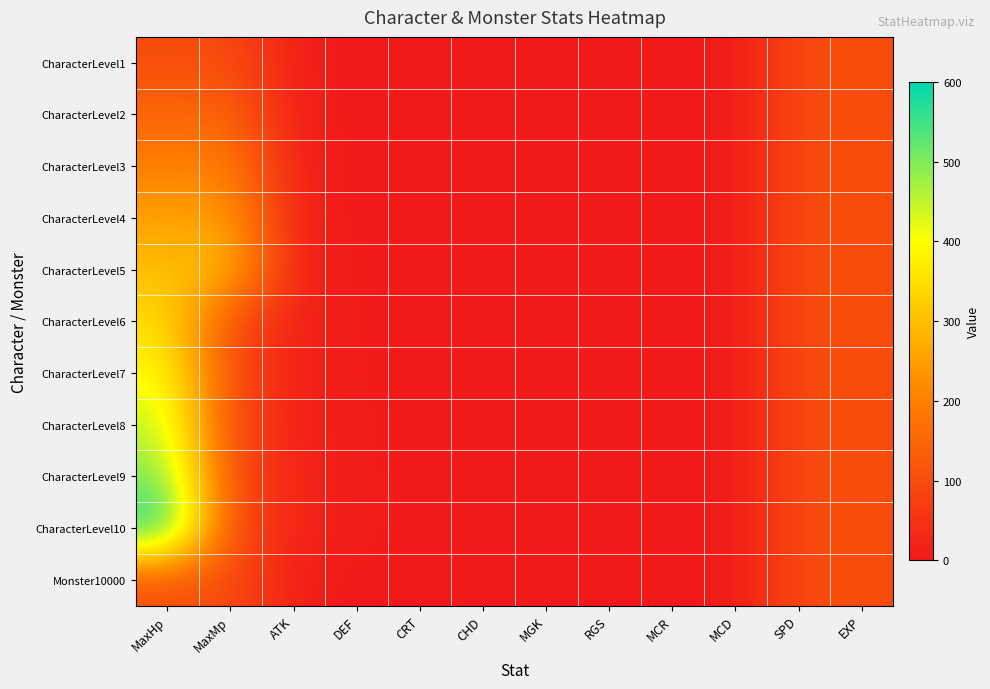

Reading right to left, list all the values displayed in this chart.

CharacterLevel1: EXP=100	SPD=100	MCD=0	MCR=0	RGS=0	MGK=0	CHD=5	CRT=0	DEF=0	ATK=10	MaxMp=100	MaxHp=100
CharacterLevel2: EXP=100	SPD=100	MCD=0	MCR=0	RGS=0	MGK=0	CHD=5	CRT=0	DEF=1	ATK=11	MaxMp=150	MaxHp=150
CharacterLevel3: EXP=100	SPD=100	MCD=0	MCR=0	RGS=0	MGK=0	CHD=5	CRT=0	DEF=2	ATK=12	MaxMp=200	MaxHp=200
CharacterLevel4: EXP=100	SPD=100	MCD=0	MCR=0	RGS=0	MGK=0	CHD=5	CRT=0	DEF=3	ATK=13	MaxMp=250	MaxHp=250
CharacterLevel5: EXP=100	SPD=100	MCD=0	MCR=0	RGS=0	MGK=0	CHD=5	CRT=0	DEF=4	ATK=14	MaxMp=300	MaxHp=300
CharacterLevel6: EXP=100	SPD=100	MCD=0	MCR=0	RGS=0	MGK=0	CHD=5	CRT=0	DEF=5	ATK=15	MaxMp=100	MaxHp=350
CharacterLevel7: EXP=100	SPD=100	MCD=0	MCR=0	RGS=0	MGK=0	CHD=5	CRT=0	DEF=6	ATK=16	MaxMp=100	MaxHp=400
CharacterLevel8: EXP=100	SPD=100	MCD=0	MCR=0	RGS=0	MGK=0	CHD=5	CRT=0	DEF=7	ATK=17	MaxMp=100	MaxHp=450
CharacterLevel9: EXP=100	SPD=100	MCD=0	MCR=0	RGS=0	MGK=0	CHD=5	CRT=0	DEF=8	ATK=18	MaxMp=100	MaxHp=500
CharacterLevel10: EXP=100	SPD=100	MCD=0	MCR=0	RGS=0	MGK=0	CHD=5	CRT=0	DEF=10	ATK=20	MaxMp=100	MaxHp=600
Monster10000: EXP=100	SPD=100	MCD=0	MCR=0	RGS=0	MGK=0	CHD=5	CRT=0	DEF=0	ATK=10	MaxMp=100	MaxHp=100